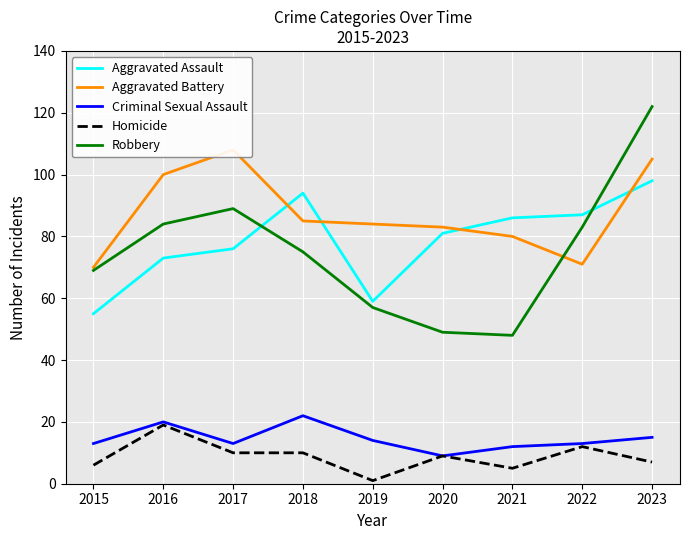

Read the Homicide value at 2022.

12